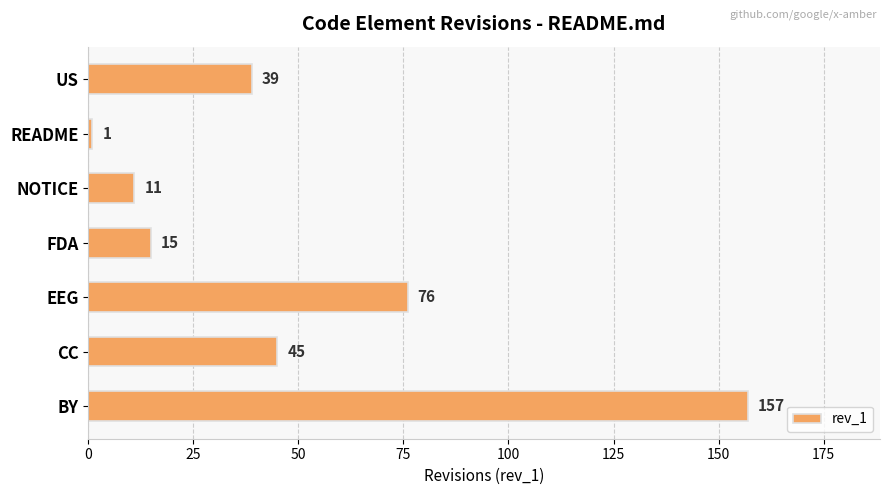

Reading bottom to top, transcribe all the data shown in this chart.

157	45	76	15	11	1	39